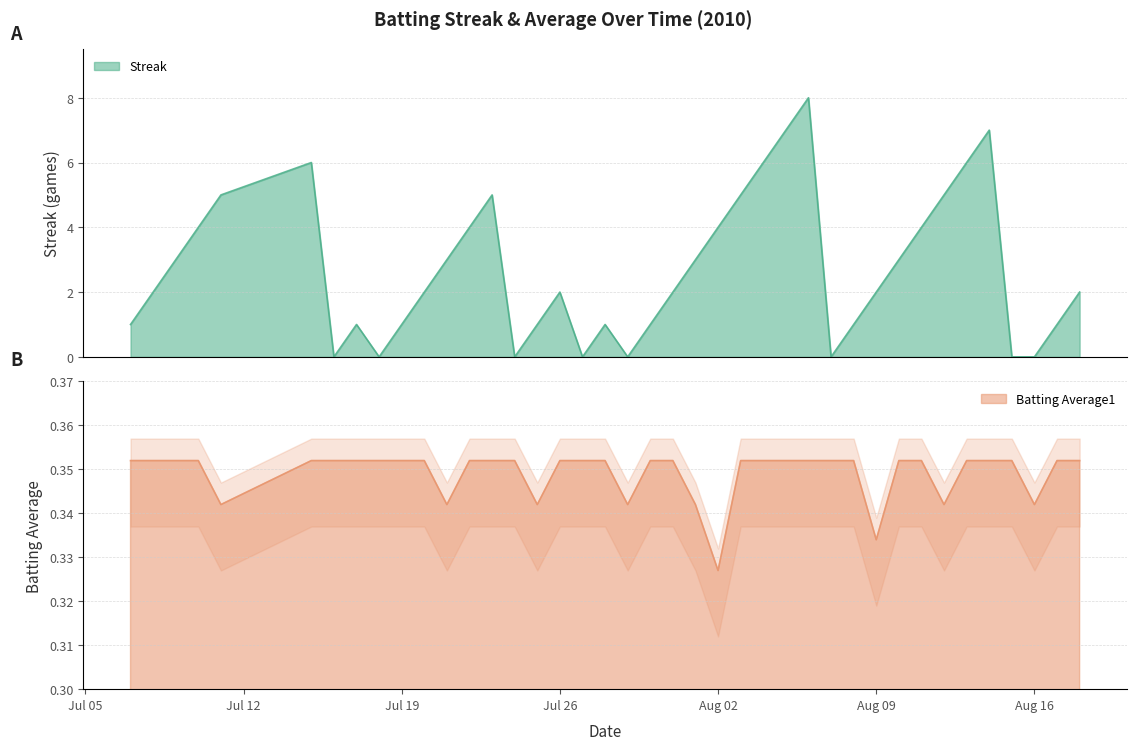

What is the value of the Streak point at the 24th from the left?

4.0